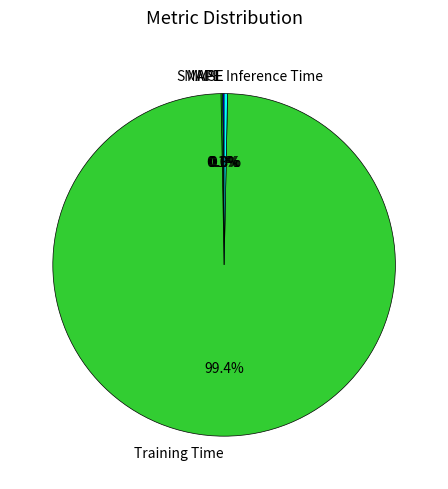

To the nearest percent, what is the average slice percentage?

20%